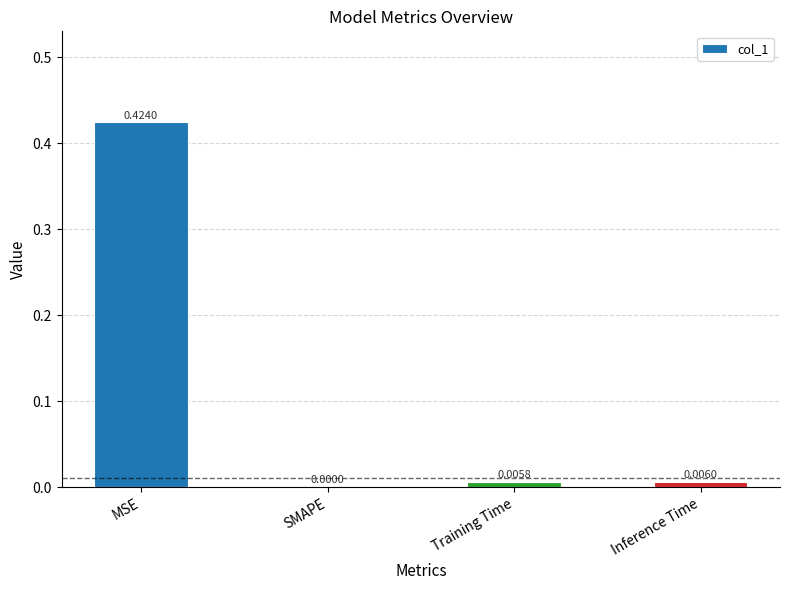

Is it true that the value at SMAPE is 0.2?

False